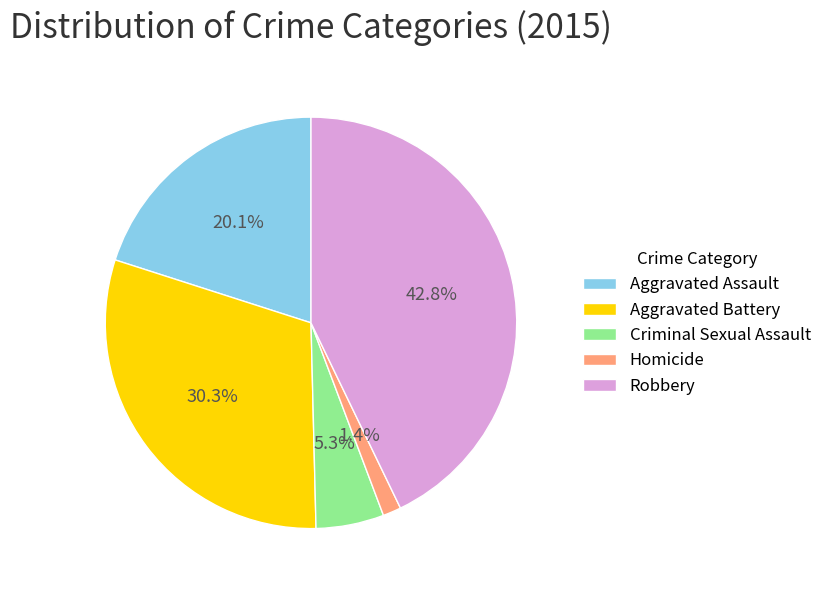

Do Aggravated Battery and Aggravated Assault together represent more than half of the pie?

Yes